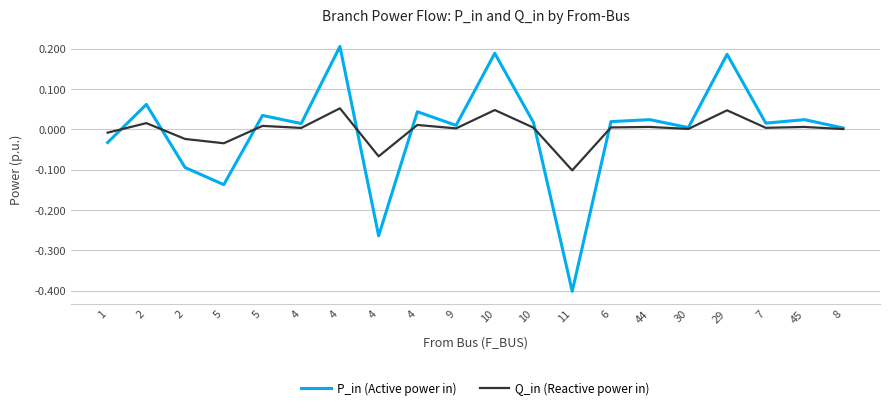

How many lines are shown in the chart?

2